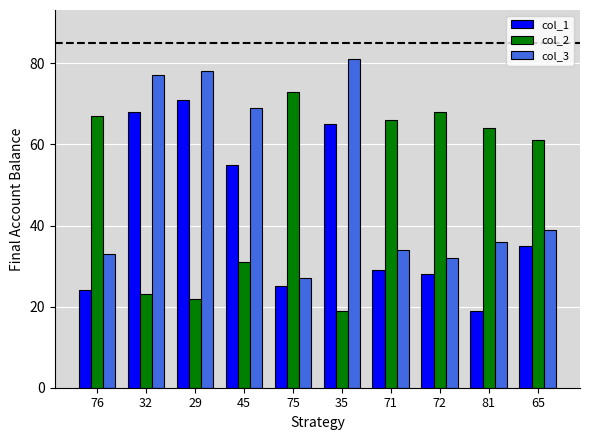

What is the sum of all col_1 values?

419